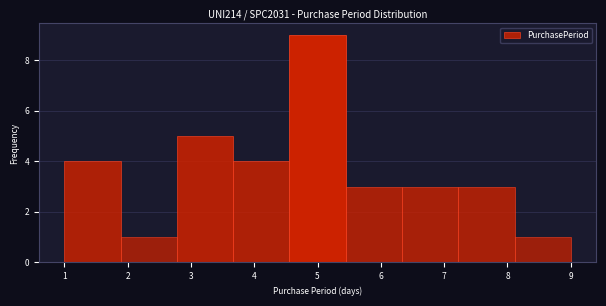

Reading left to right, list every bar in this chart as the range it spans on the x-axis followed by its height. Neither the bar edges nor the heights are printed on the chart, so give them approximately, as read against the axes.

1.0 to 1.9: 4
1.9 to 2.8: 1
2.8 to 3.7: 5
3.7 to 4.6: 4
4.6 to 5.4: 9
5.4 to 6.3: 3
6.3 to 7.2: 3
7.2 to 8.1: 3
8.1 to 9.0: 1